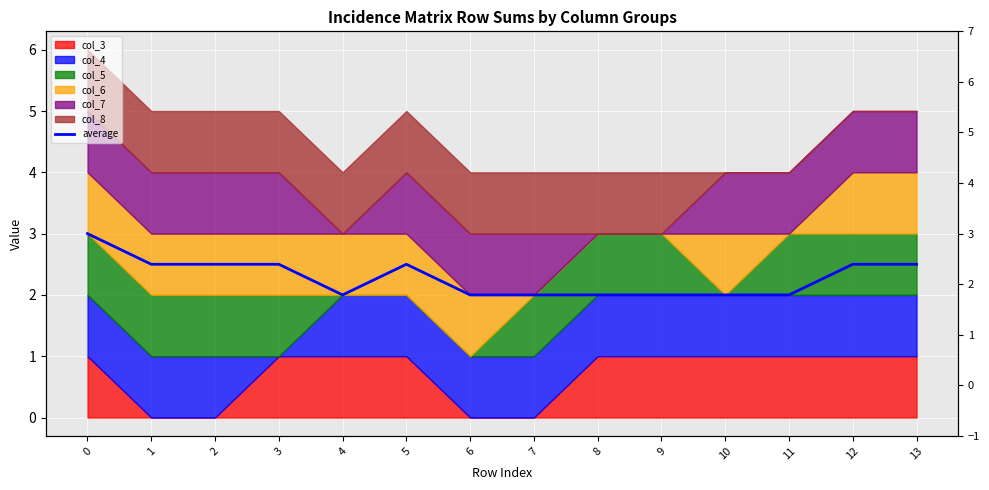

How many lines are shown in the chart?

1